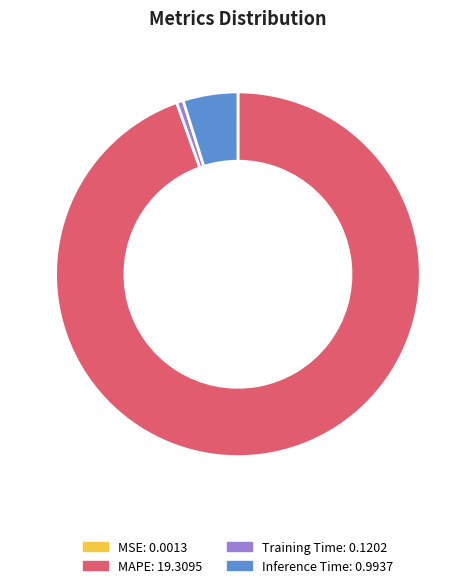

Which slice is the largest?

MAPE